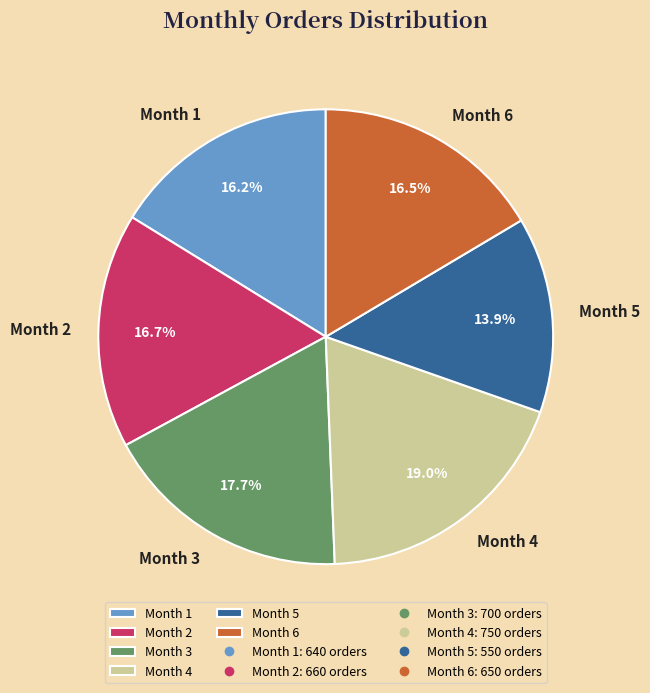

Count the number of slices in the pie.

6